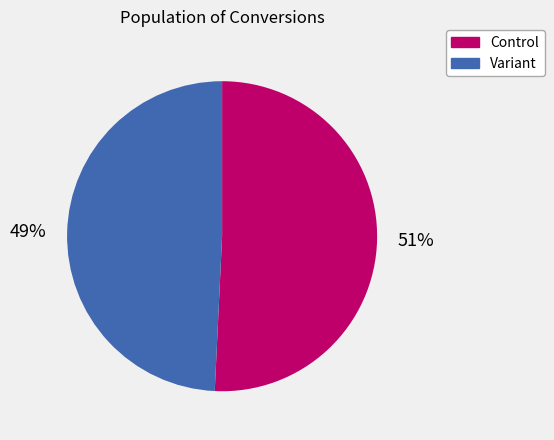

How many slices are in this pie chart?

2